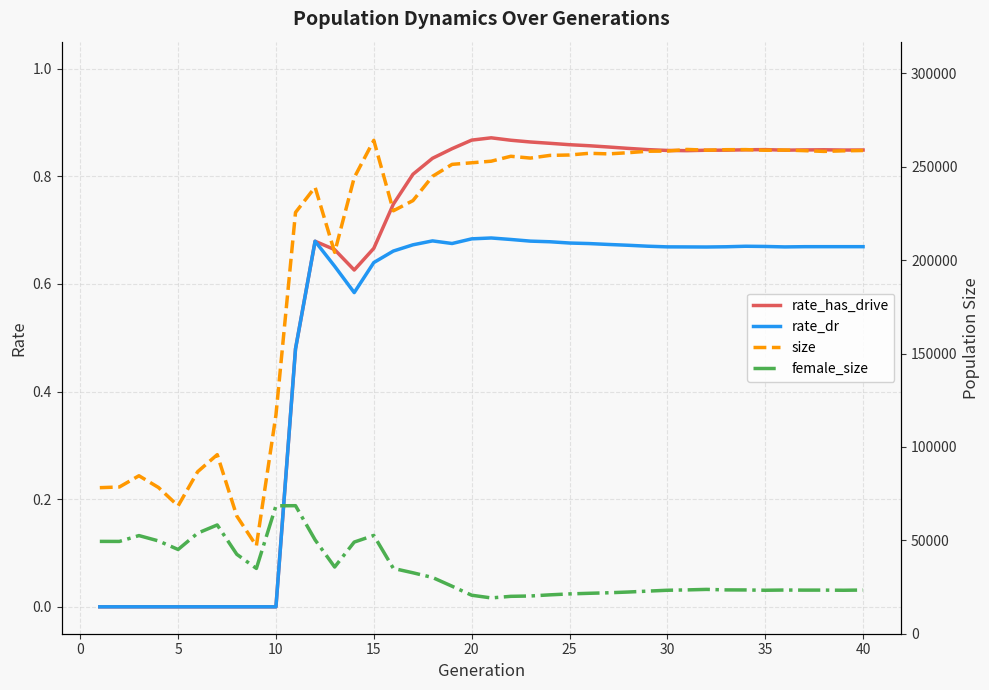

The value of rate_dr at 5 is 0.0. True or false?

True